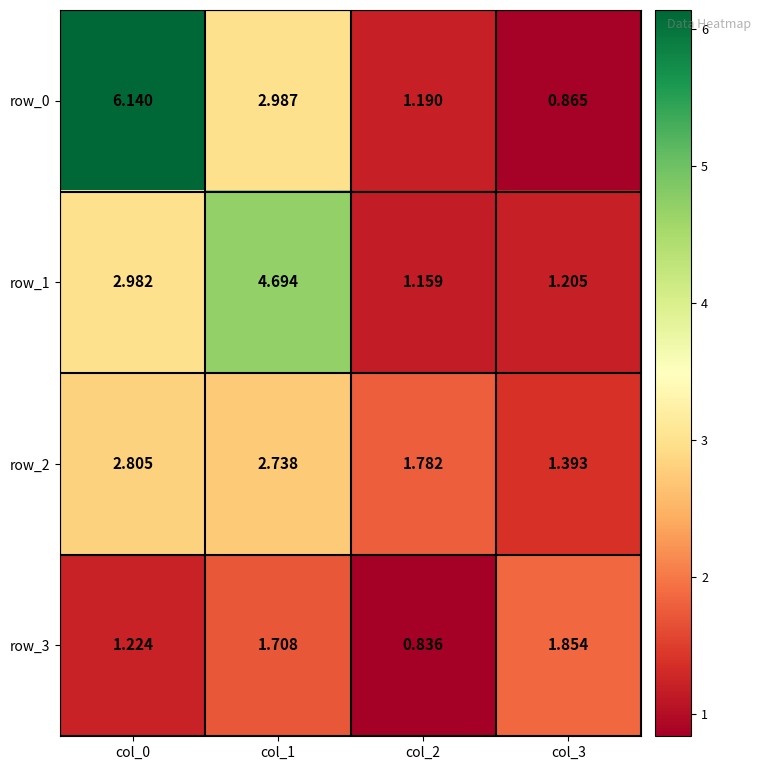

At which category is the sum across all series the highest?

col_0